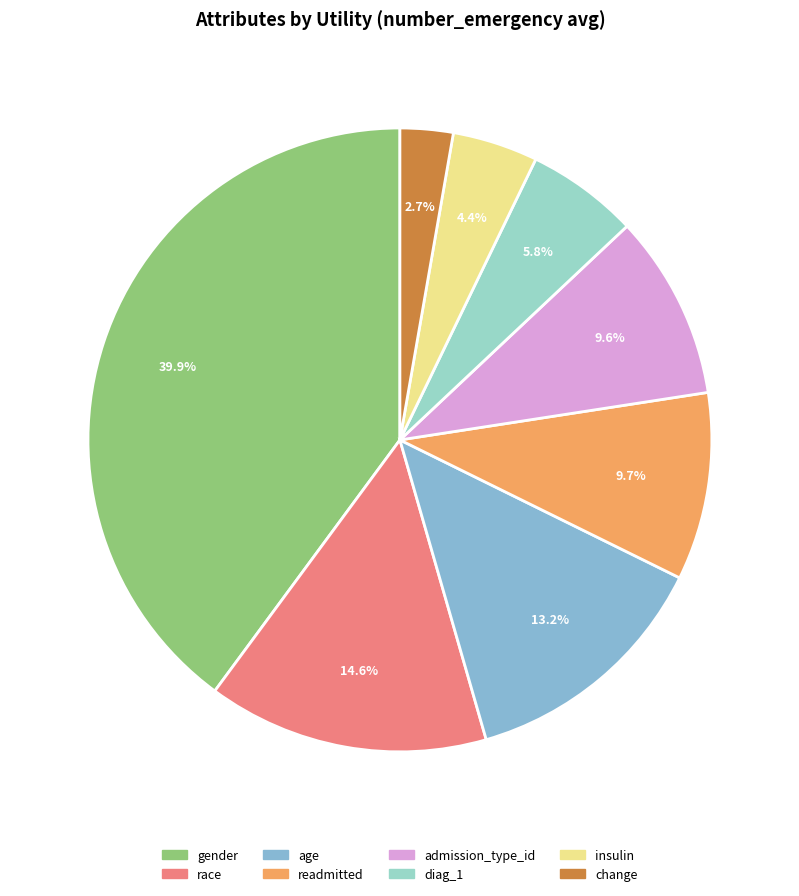

Which slice is the largest?

gender